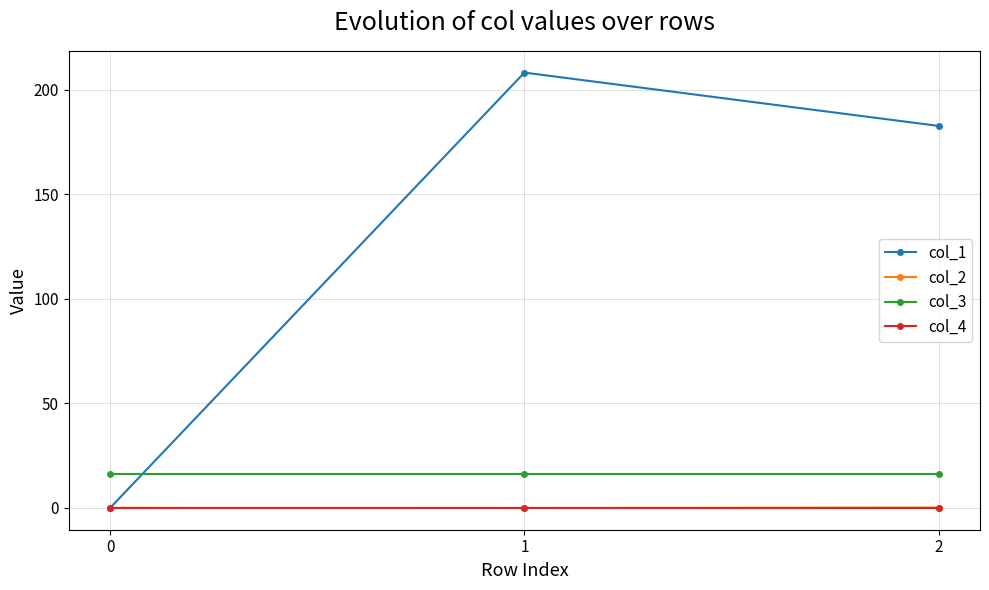

What is the total value across all series at 2?

198.9